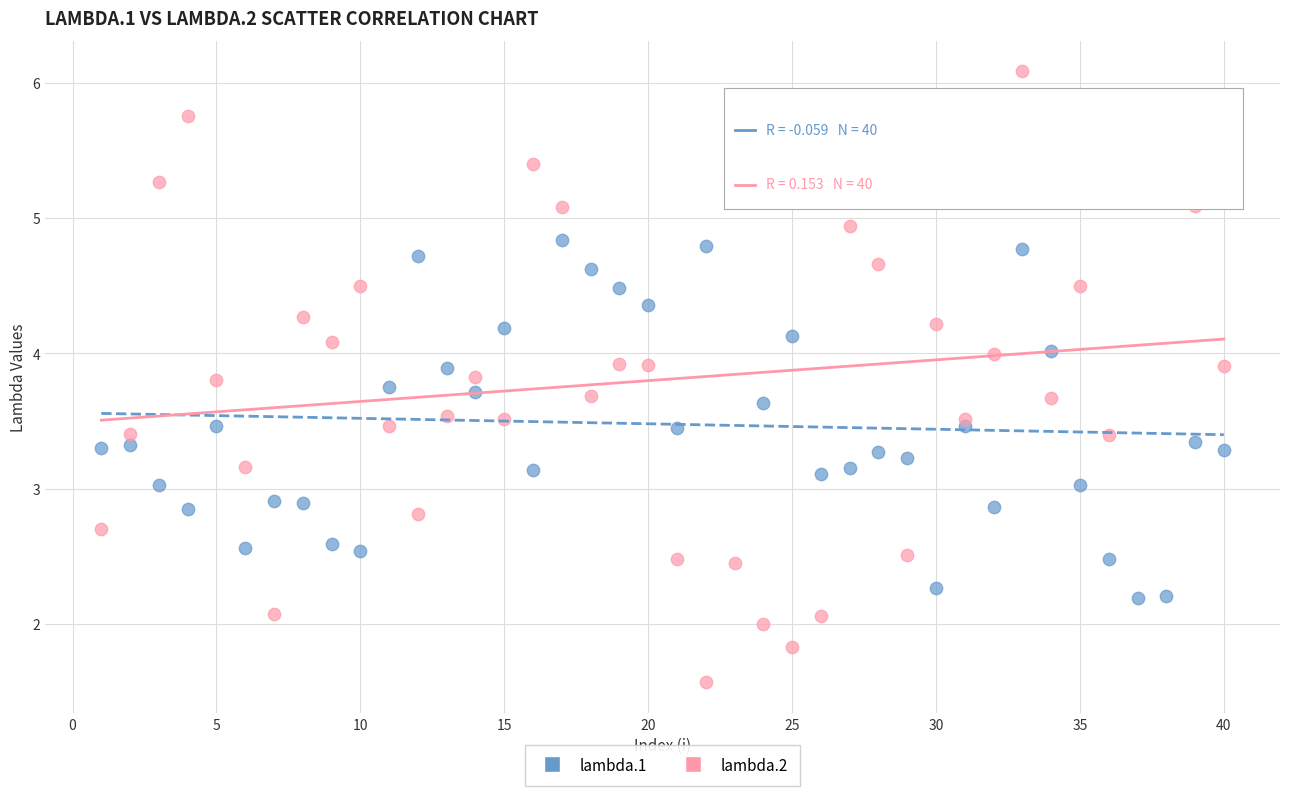

Which series contains the lowest Y value?

lambda.2